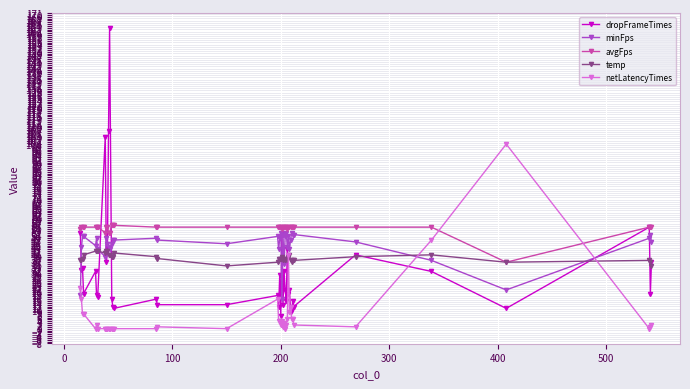

After their last crossing, which series has the higher values: temp or netLatencyTimes?

temp